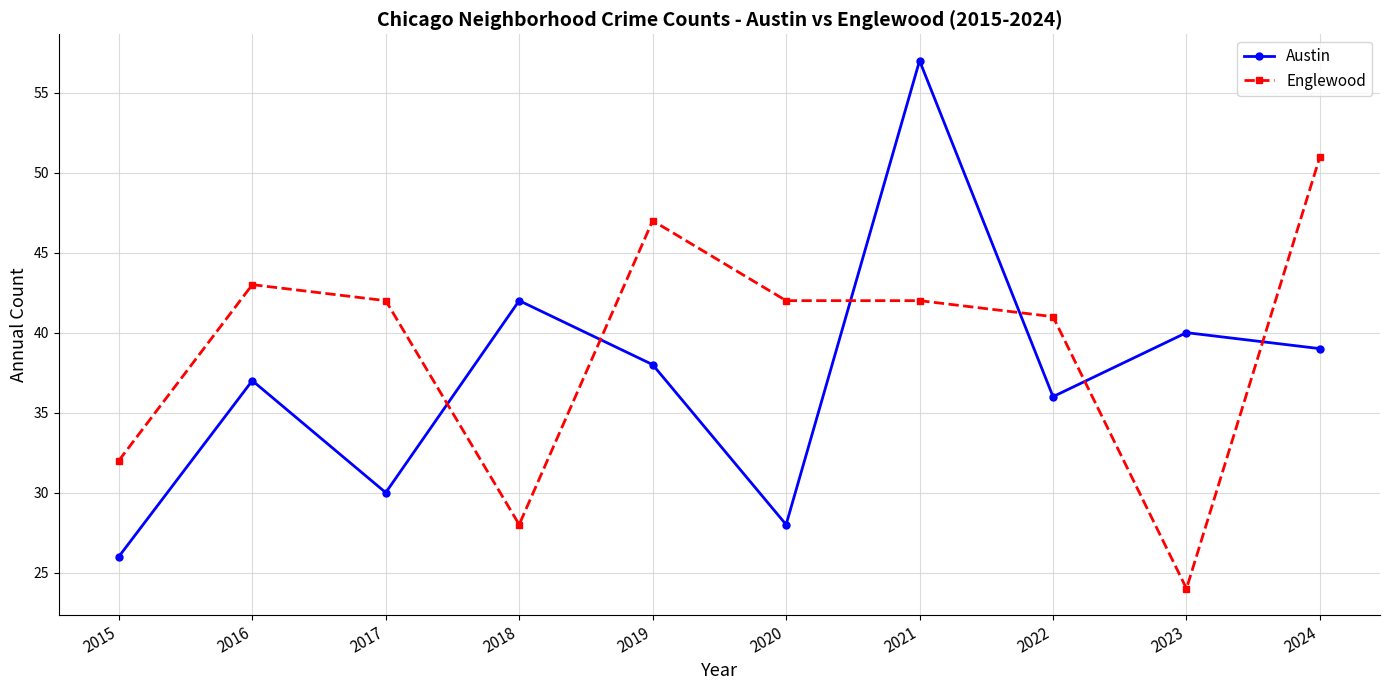

At 2019, list the series in order from smallest to largest.

Austin, Englewood